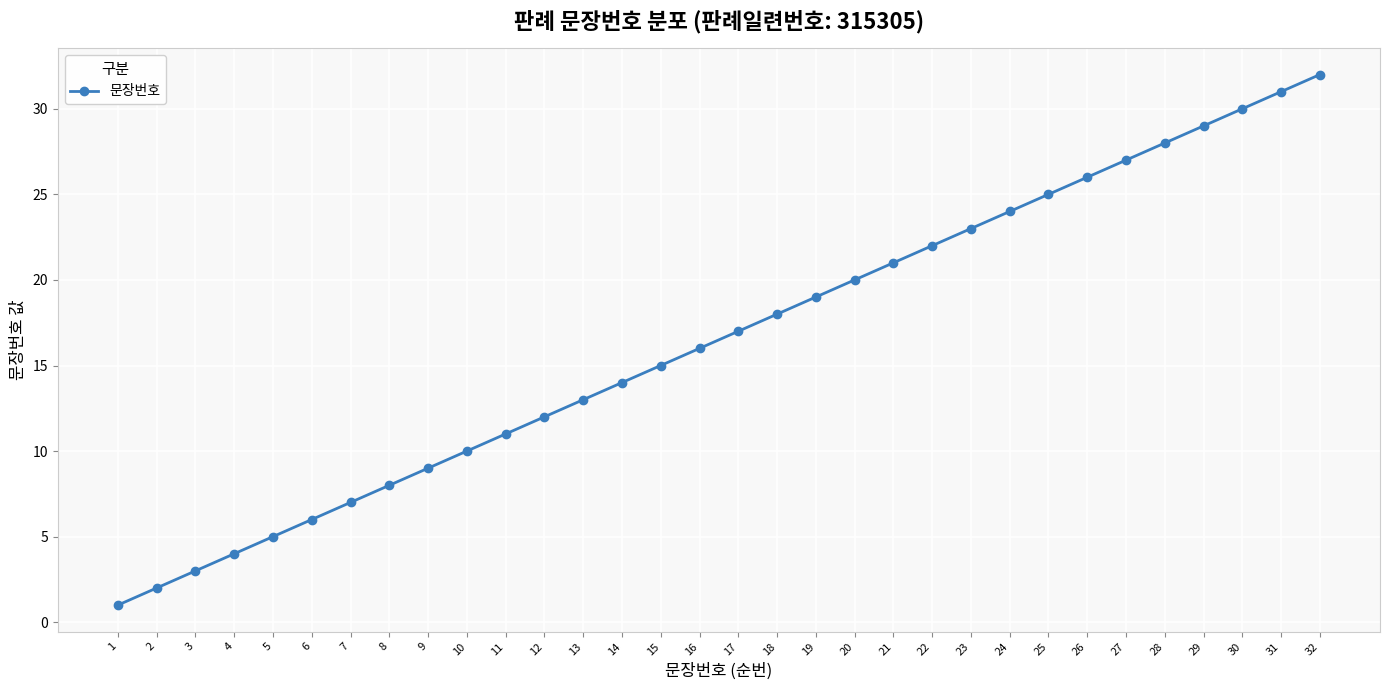

Between 27 and 5, which is larger?

27